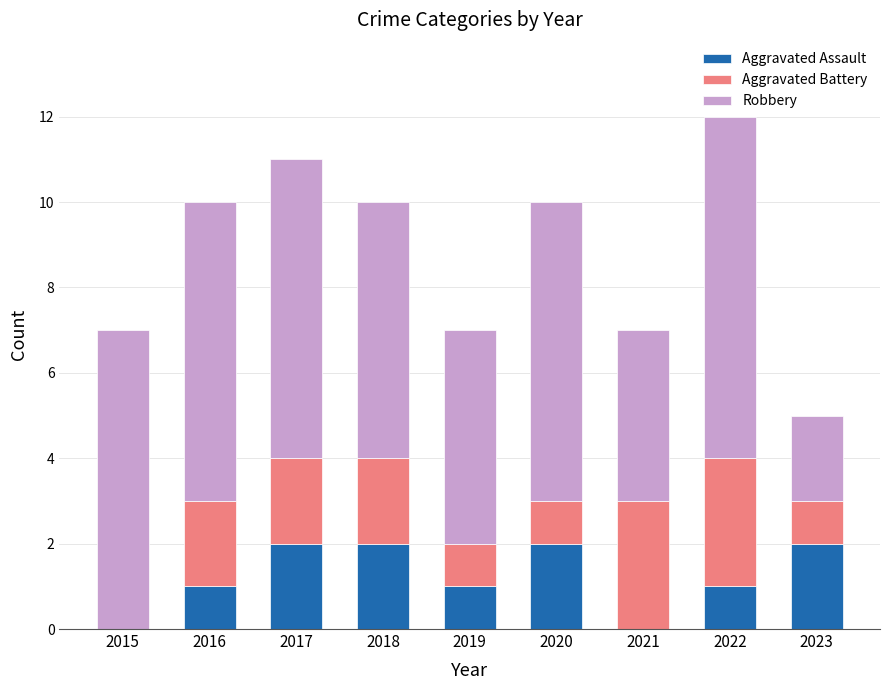

The value of Aggravated Assault at 2023 is 2. True or false?

True